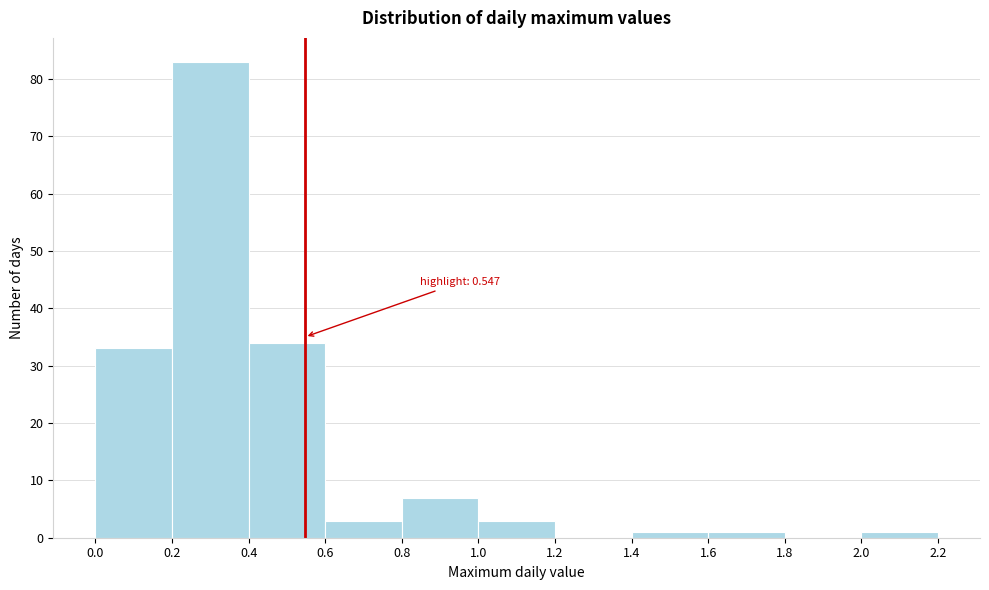

Which range on the x-axis has the tallest bar?

0.2 to 0.4